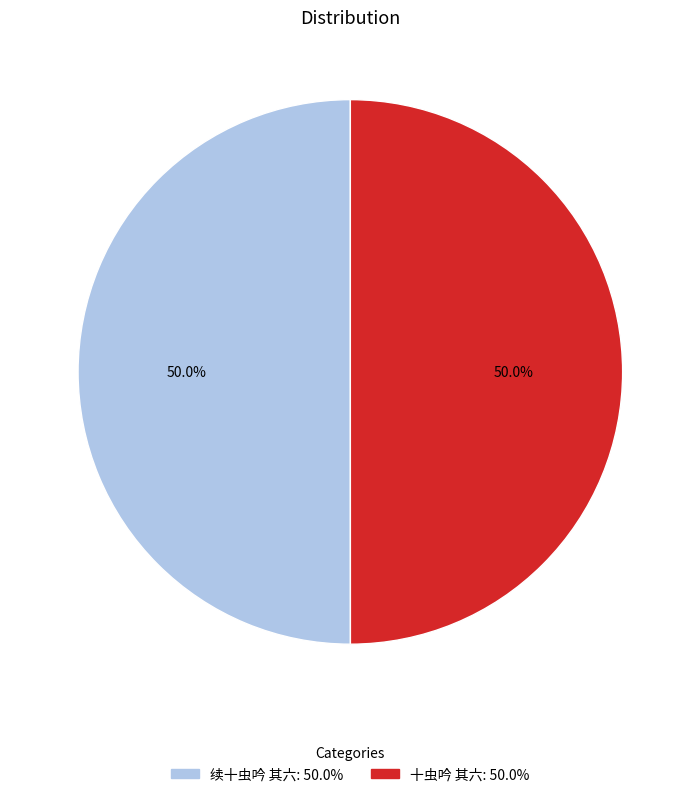

Do 十虫吟 其六 and 续十虫吟 其六 together represent more than half of the pie?

Yes